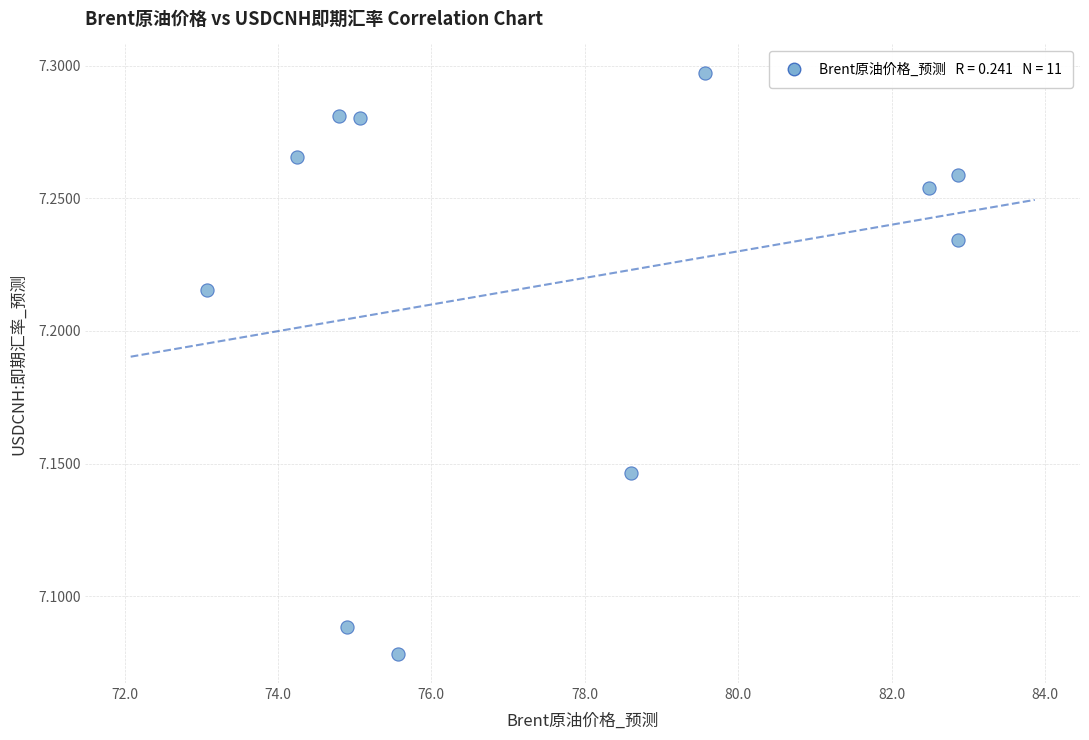

What is the average X value?

77.6